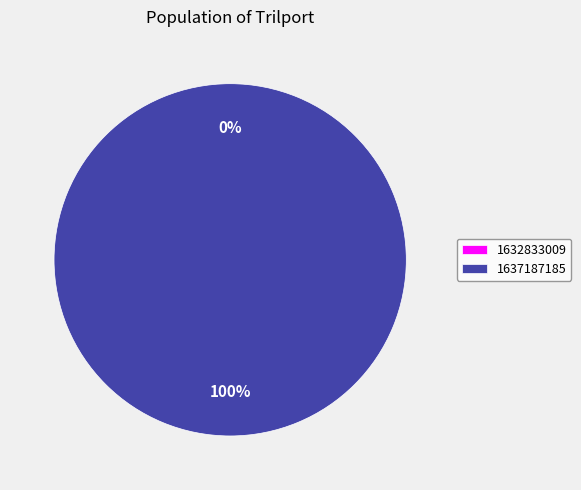

Does any single category account for the majority?

Yes